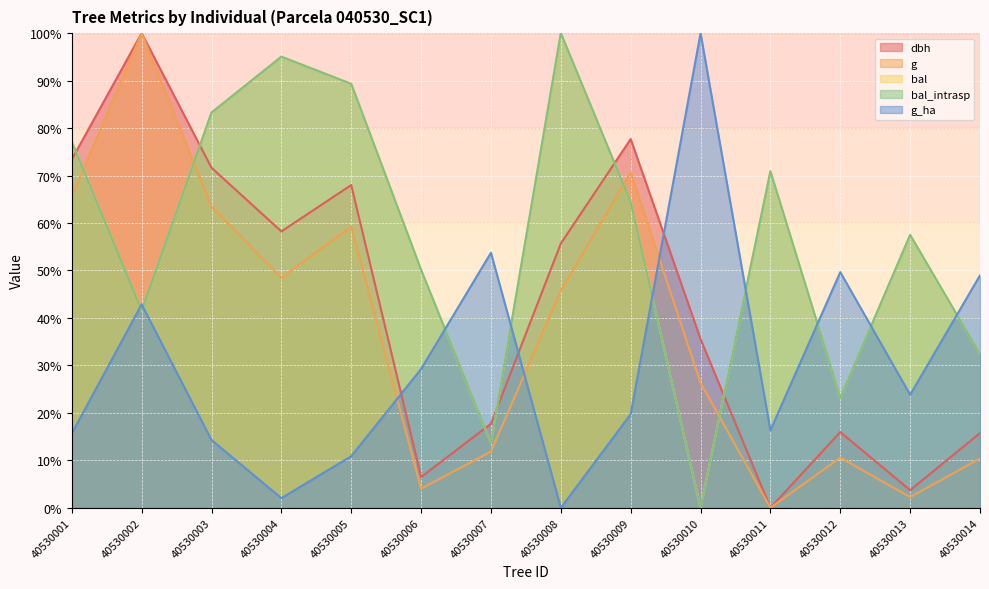

What is the difference between the maximum and minimum values in the g series?

100.0